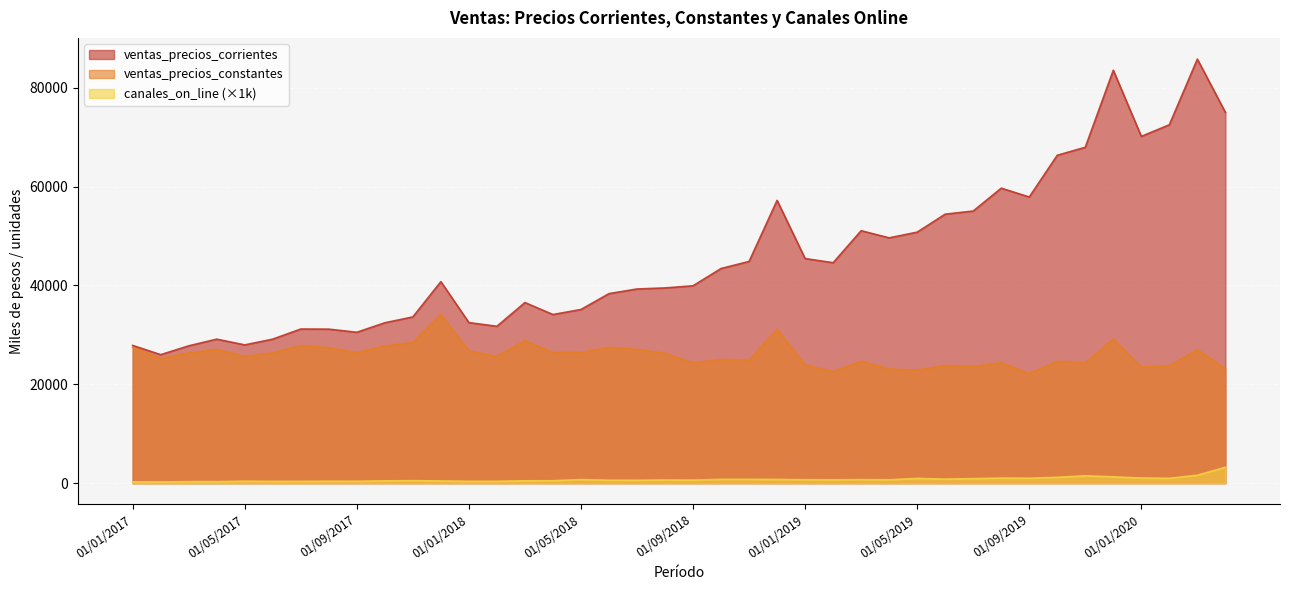

Which series has the largest total across all categories?

ventas_precios_corrientes